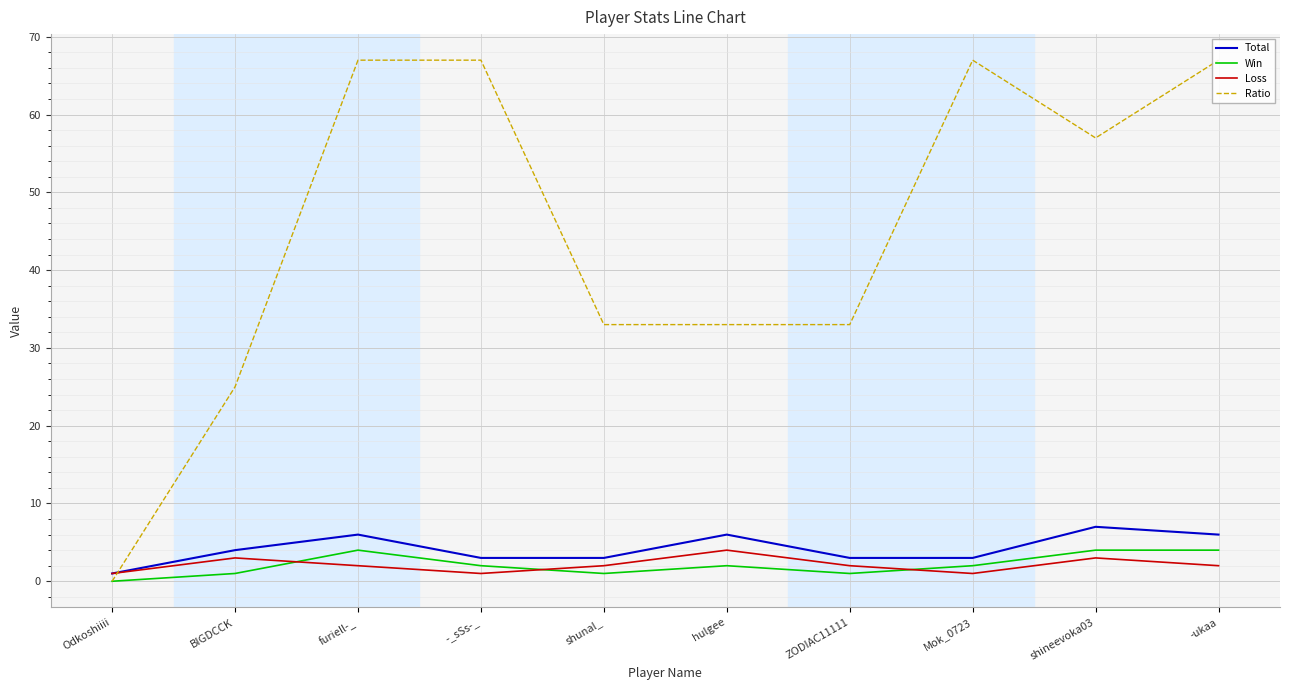

What position from the right is -_sSs-_?

7